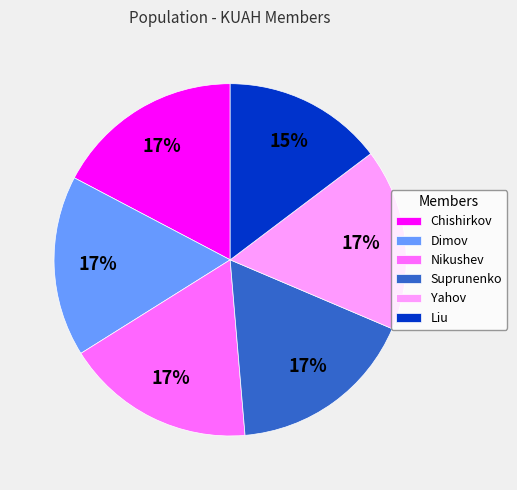

What percentage is the Nikushev slice, to the nearest percent?

17%